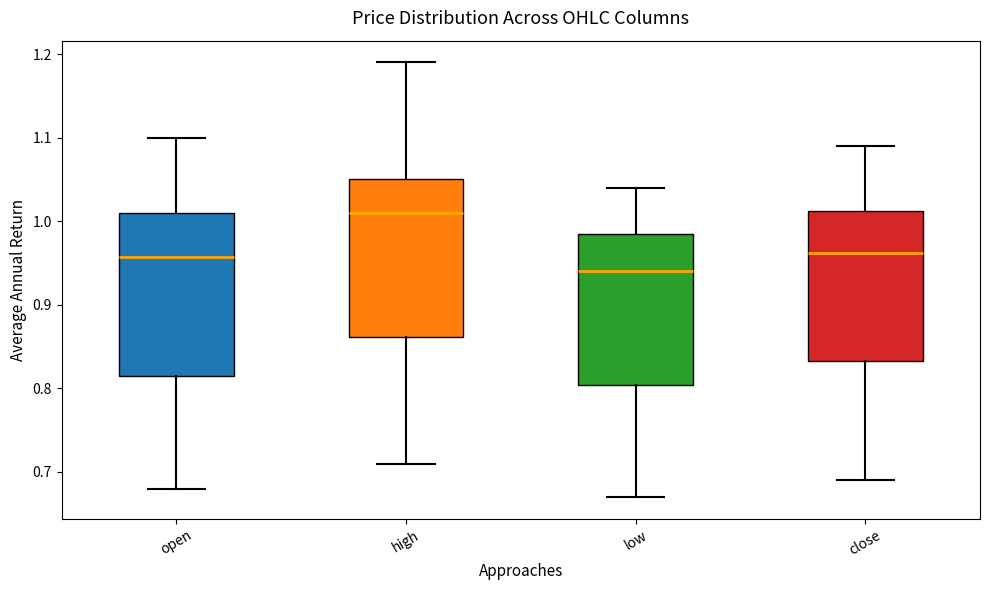

Which box has the highest median line?

high